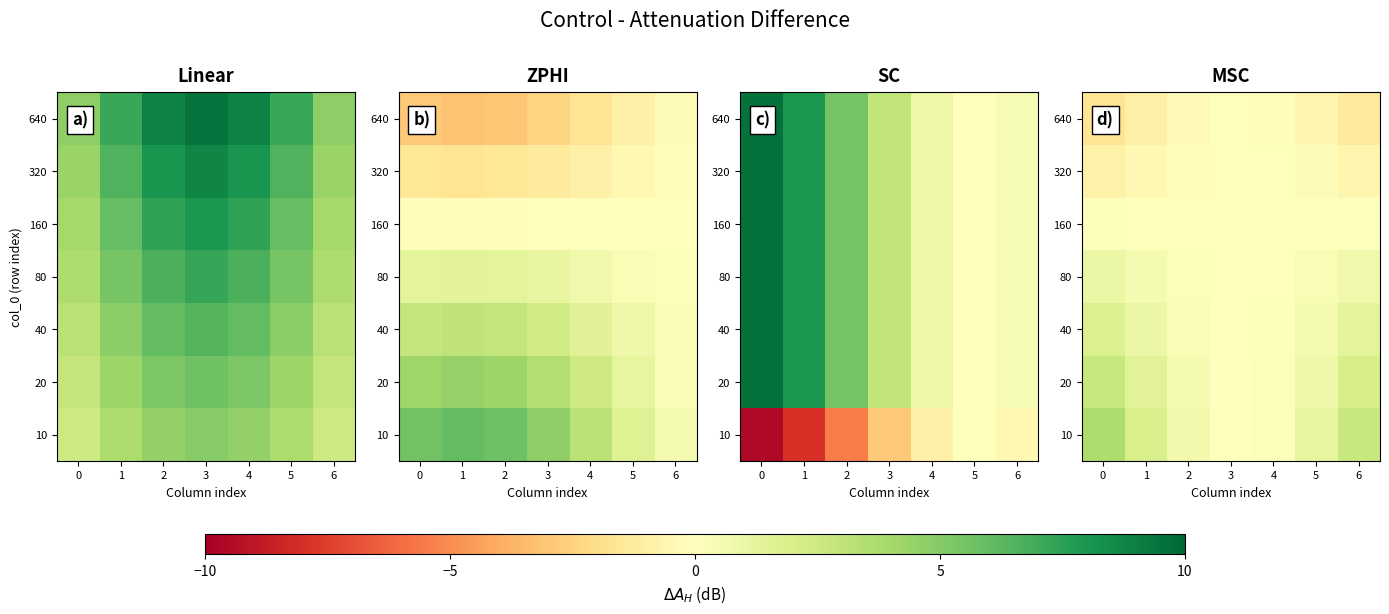

Count the number of categories in the chart.

7